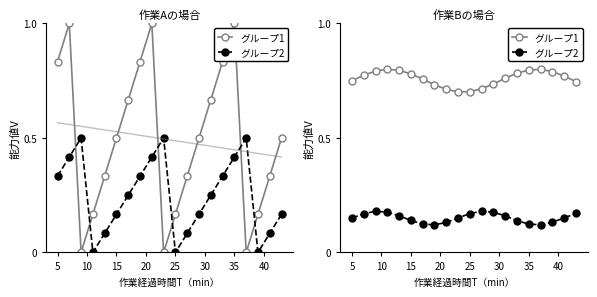

Is the value of グループ2 at 10 greater than the value of グループ1 at 5?

No